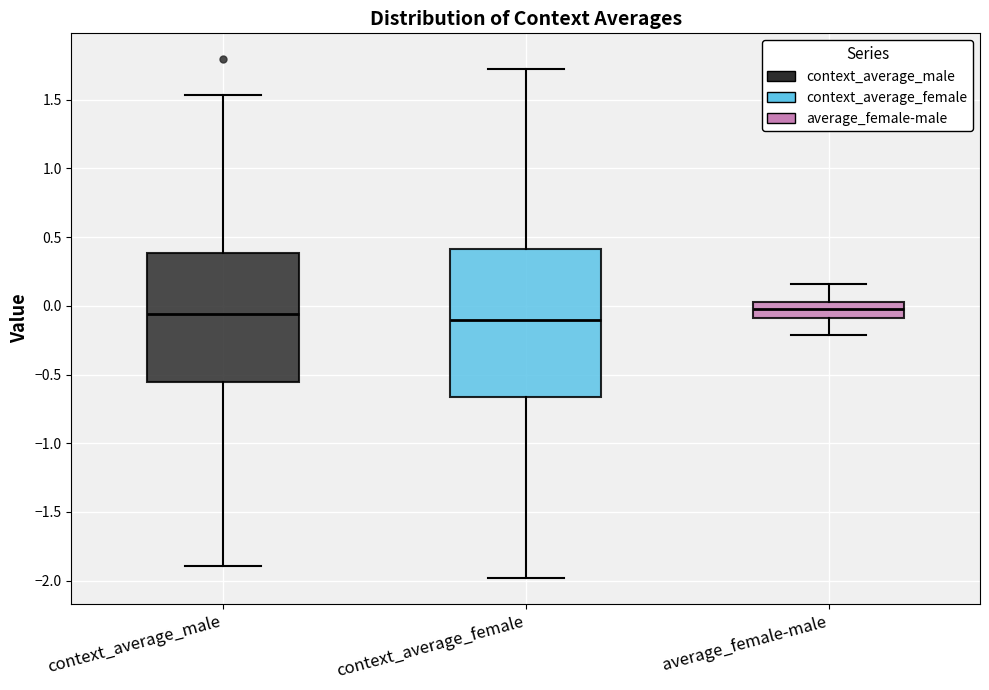

Reading left to right, transcribe this box plot: for each box, give where its median line is, the range the box spans, and where its two whiskers end, as read against the y-axis. The values are not printed on the chart, so give them approximately, as read against the axis.

context_average_male: median -0.05, box -0.55 to 0.40, whiskers -1.90 to 1.55
context_average_female: median -0.10, box -0.65 to 0.40, whiskers -2.00 to 1.70
average_female-male: median 0.00, box -0.10 to 0.05, whiskers -0.20 to 0.15